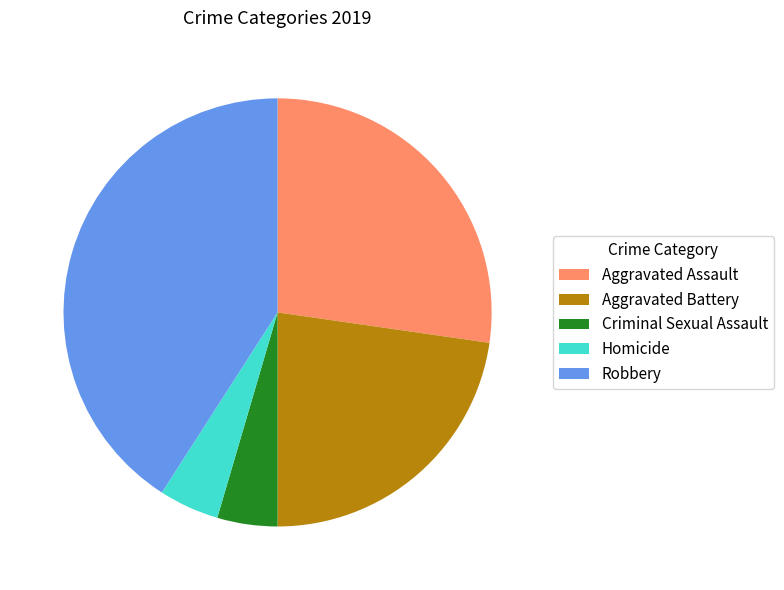

Which category has the biggest portion of the pie?

Robbery